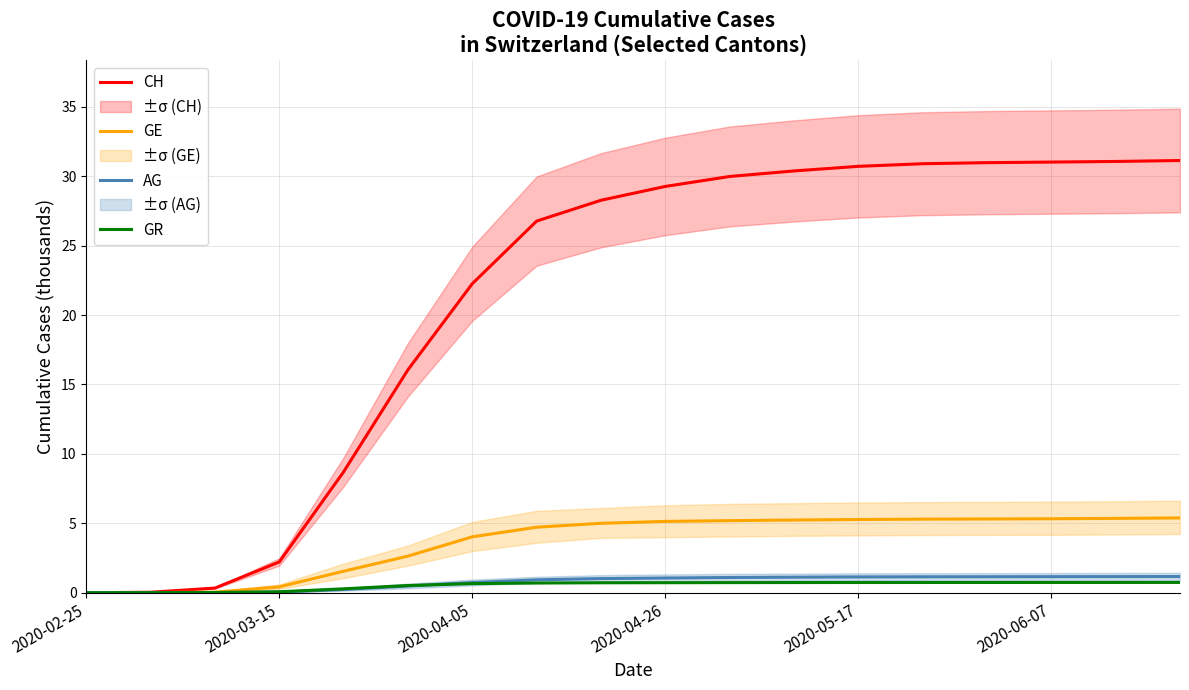

True or false: GE has more than 0 interior local peaks.

False